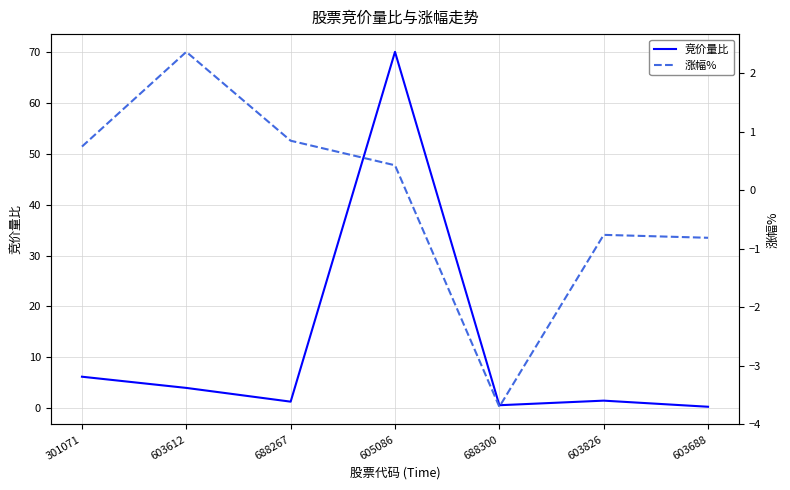

At which label does 涨幅% first exceed 0?

301071